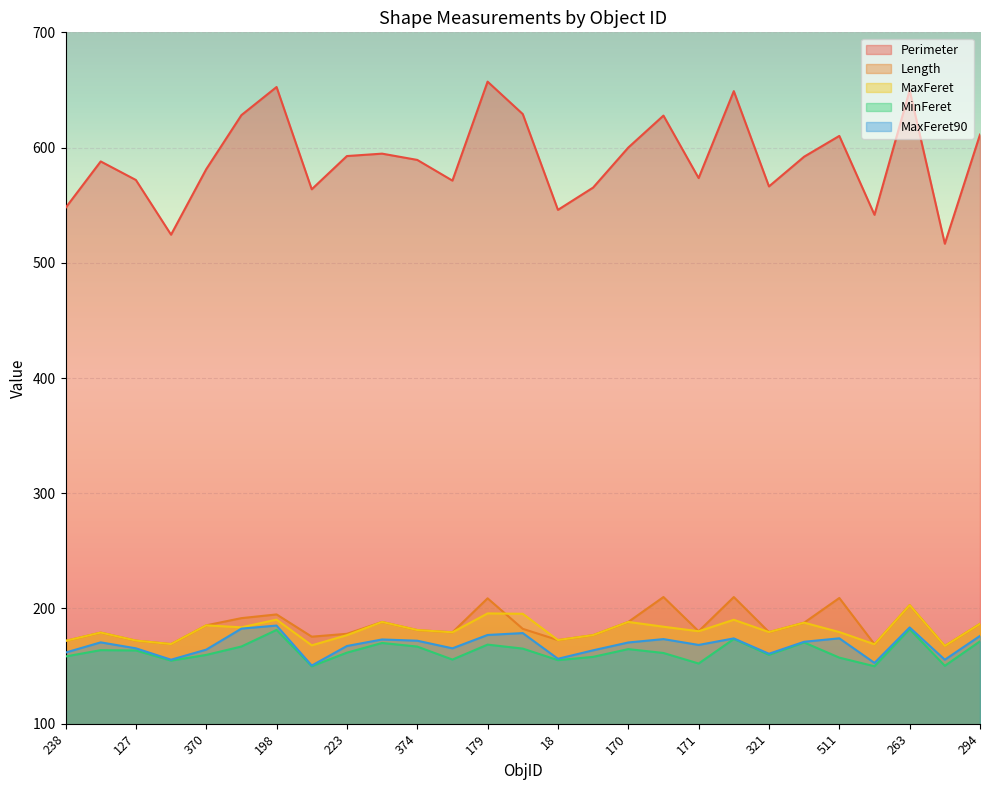

Which series has the largest total across all categories?

Perimeter